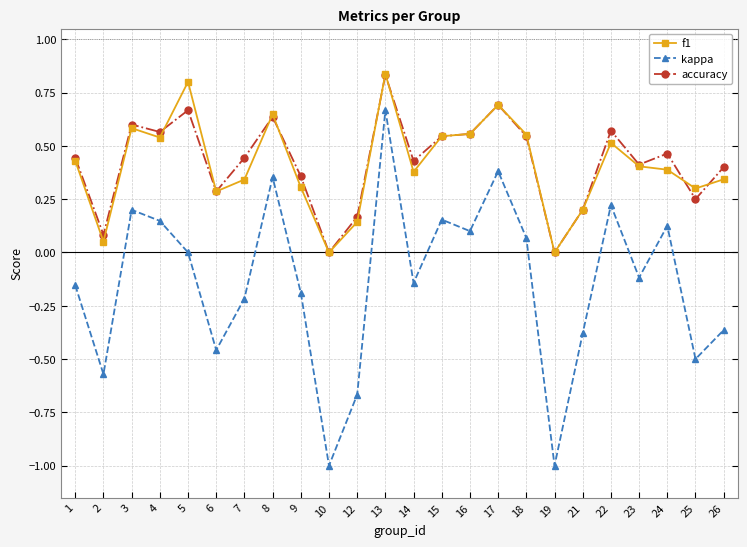

What is the total value across all series at 5?

1.5